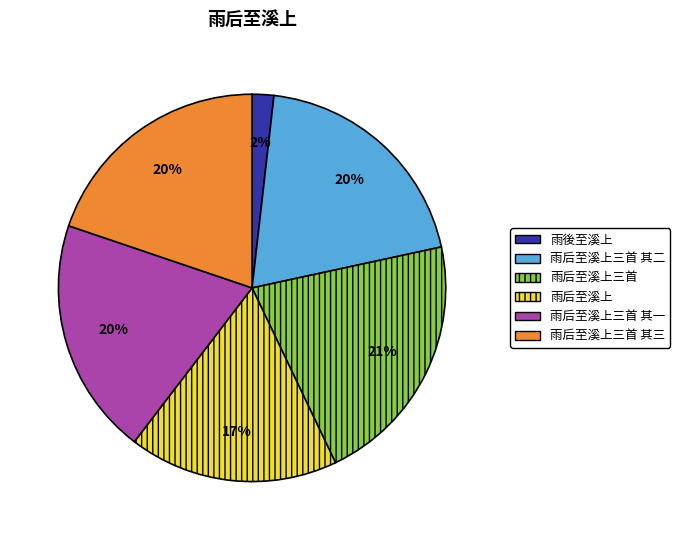

To the nearest percent, what is the average slice percentage?

17%